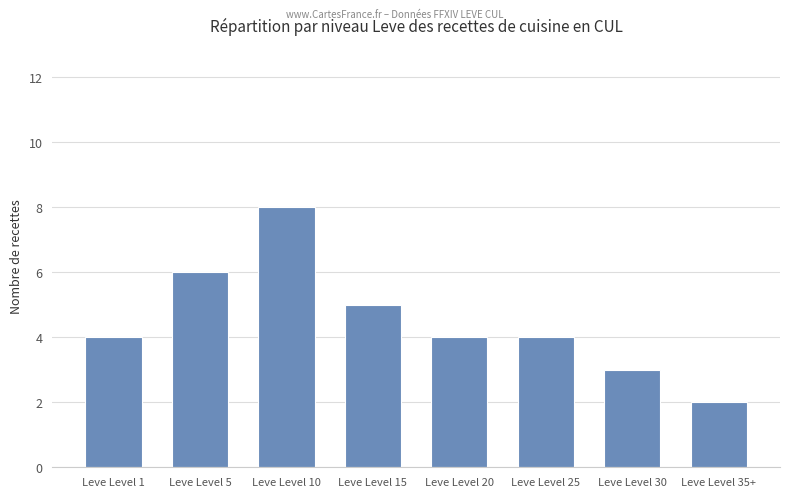

What is the change in value from Leve Level 5 to Leve Level 30?

-3